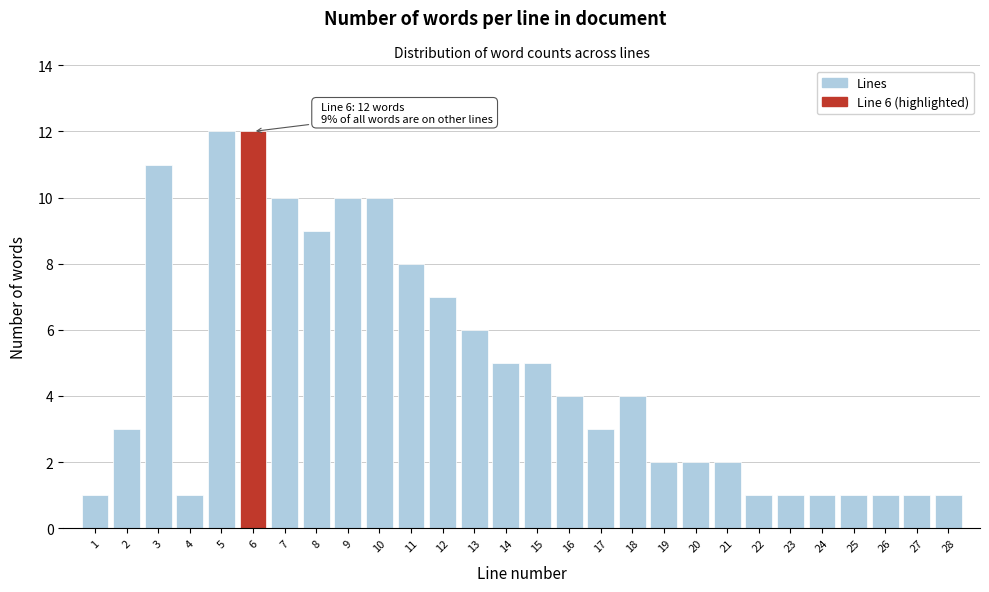

Reading left to right, extract all data points from this chart.

1=1	2=3	3=11	4=1	5=12	6=12	7=10	8=9	9=10	10=10	11=8	12=7	13=6	14=5	15=5	16=4	17=3	18=4	19=2	20=2	21=2	22=1	23=1	24=1	25=1	26=1	27=1	28=1